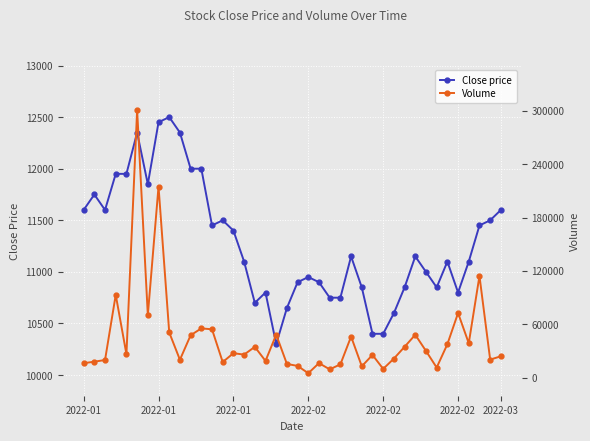

How many interior local peaks does the Close price series have?

9